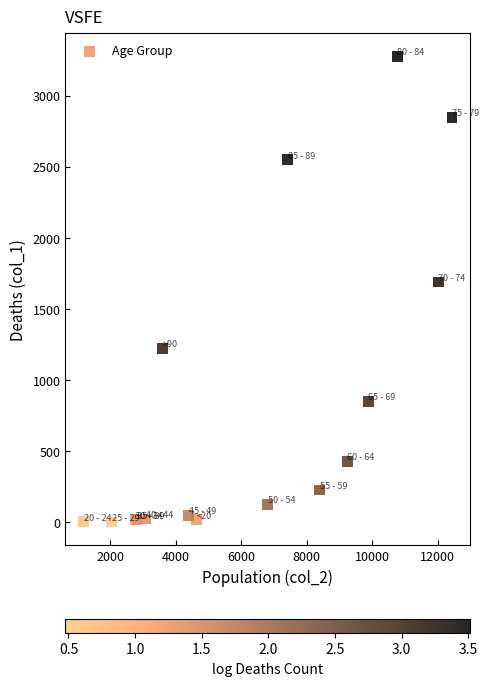

What Y value in the scatter plot is closest to 1638?

1690